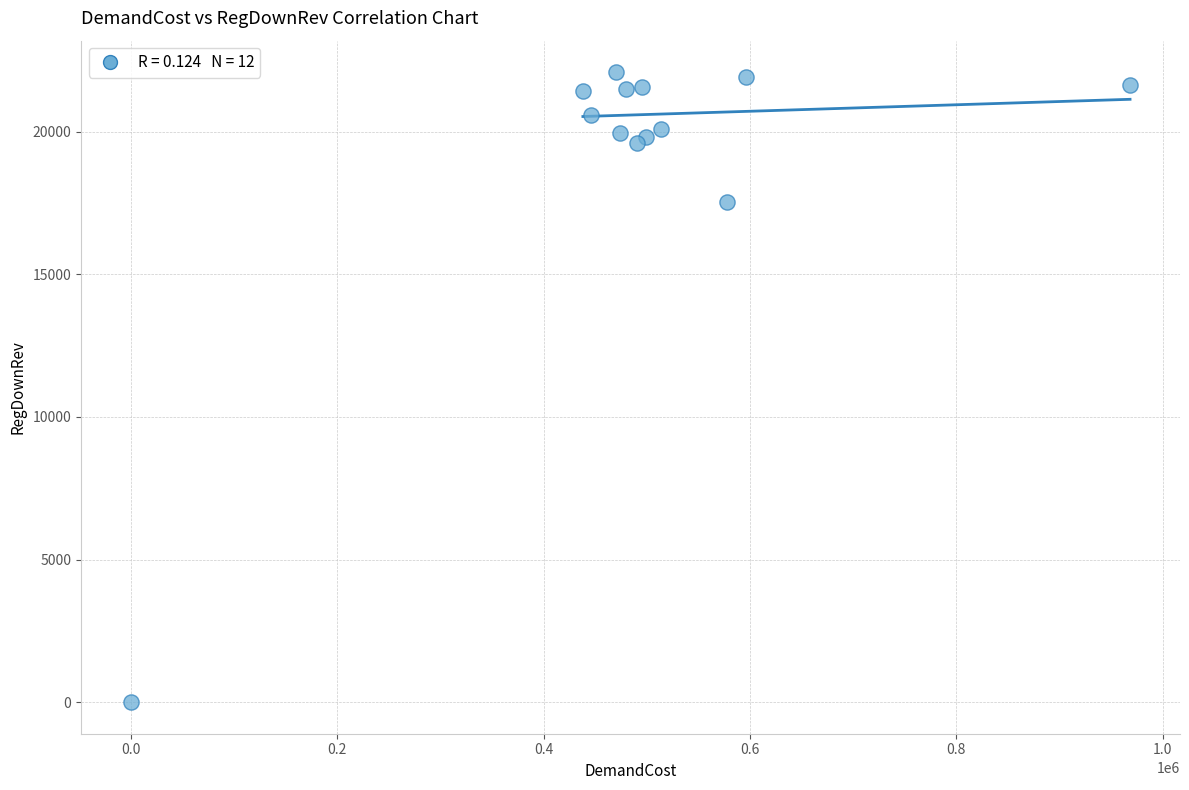

What Y value in the scatter plot is closest to 11039?

17531.1